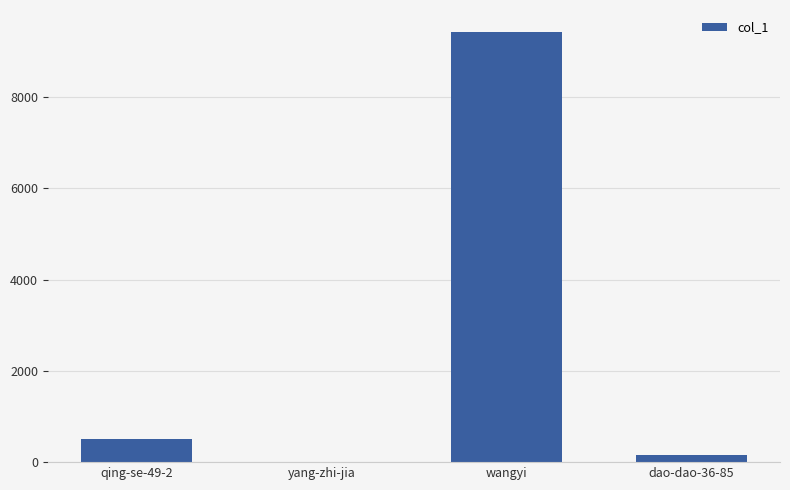

Where is the data nearest to the value 4718?

qing-se-49-2